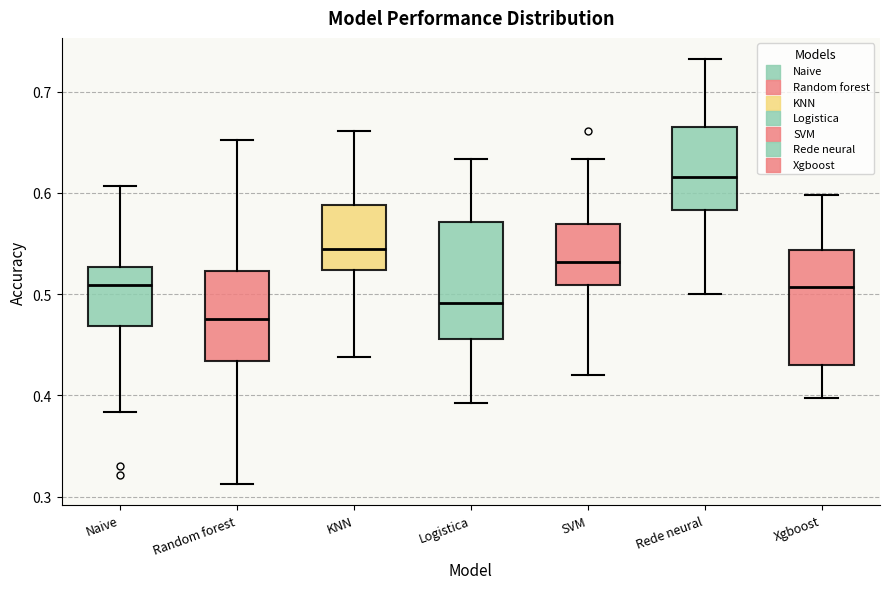

Reading left to right, read every box against the y-axis: the position of its median line, the range the box covers, and the ends of its whiskers. The values are not printed on the chart, so give them approximately, as read against the axis.

Naive: median 0.51, box 0.47 to 0.53, whiskers 0.38 to 0.61
Random forest: median 0.48, box 0.43 to 0.52, whiskers 0.31 to 0.65
KNN: median 0.54, box 0.52 to 0.59, whiskers 0.44 to 0.66
Logistica: median 0.49, box 0.46 to 0.57, whiskers 0.39 to 0.63
SVM: median 0.53, box 0.51 to 0.57, whiskers 0.42 to 0.63
Rede neural: median 0.62, box 0.58 to 0.67, whiskers 0.50 to 0.73
Xgboost: median 0.51, box 0.43 to 0.54, whiskers 0.40 to 0.60